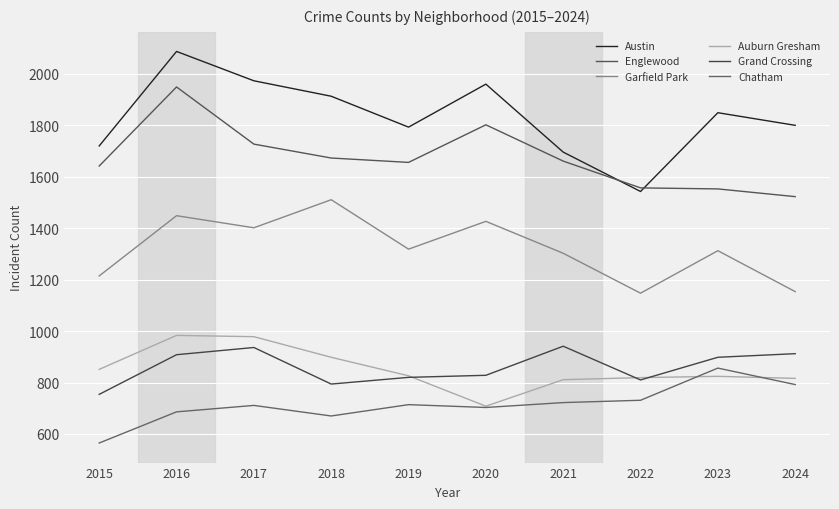

Reading left to right, list all the values displayed in this chart.

Austin: 1719	2086	1972	1912	1792	1959	1695	1542	1848	1799
Englewood: 1641	1948	1726	1672	1655	1801	1660	1556	1552	1522
Garfield Park: 1214	1448	1401	1510	1318	1426	1302	1147	1312	1153
Auburn Gresham: 851	983	978	898	826	708	811	819	824	816
Grand Crossing: 754	908	936	794	820	828	941	810	898	912
Chatham: 565	686	711	670	714	703	722	731	856	792